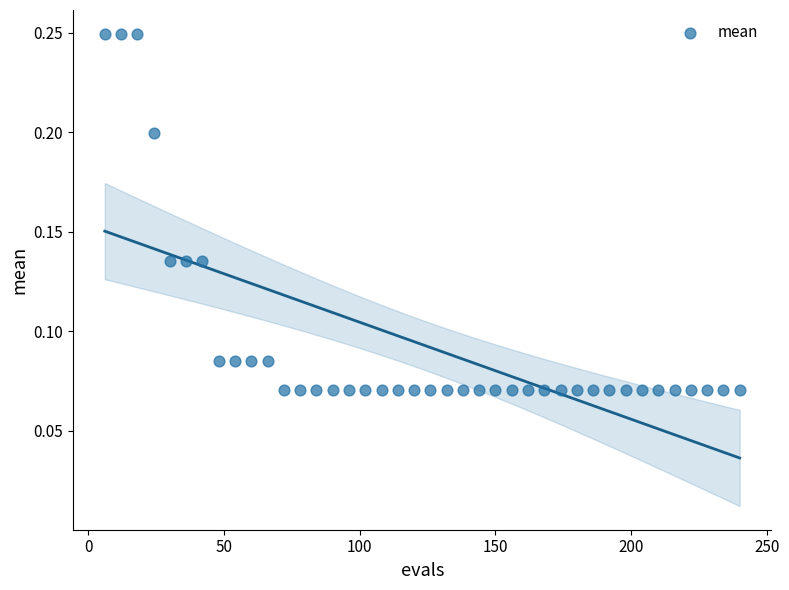

What is the range of X values (max minus min)?

234.0